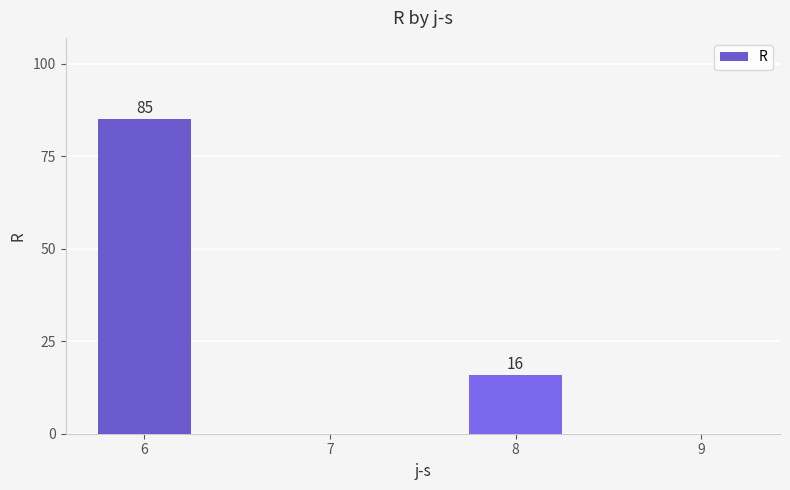

Which label corresponds to the largest value in the chart?

6